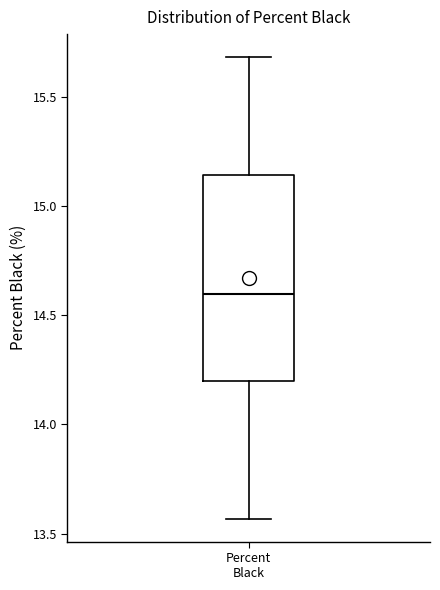

Read this box plot against the y-axis: the position of the median line, the range covered by the box, and the ends of both whiskers. The values are not printed on the chart, so give them approximately, as read against the axis.

median 14.60, box 14.20 to 15.15, whiskers 13.55 to 15.70